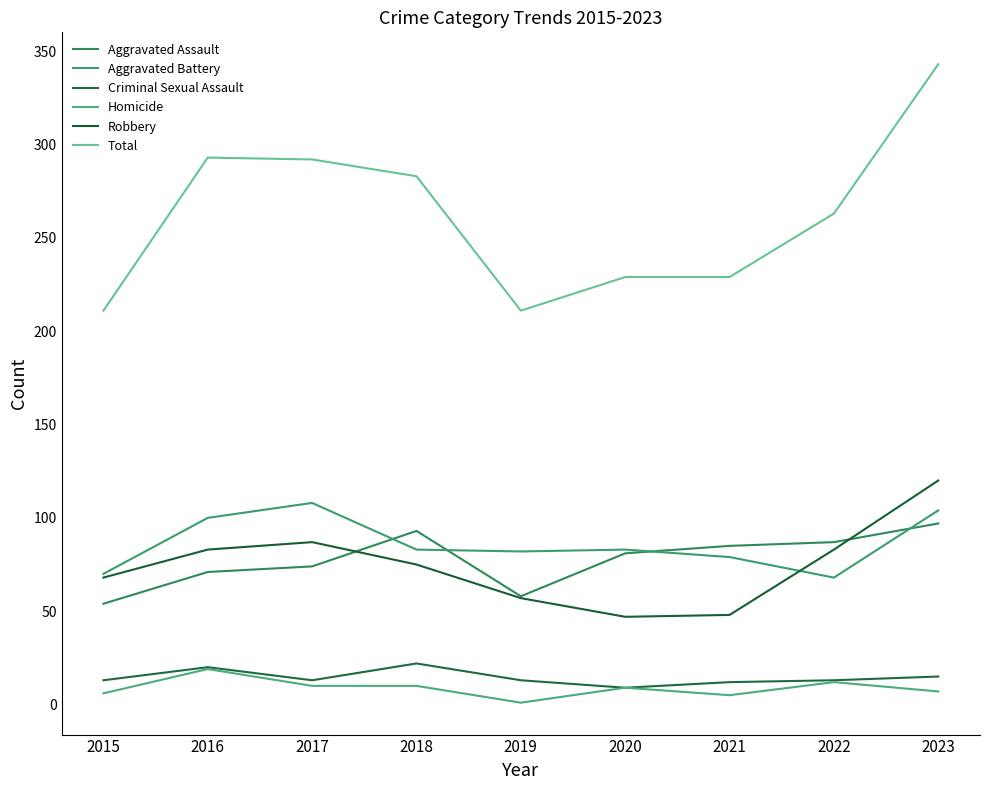

Which series has the largest range (max minus min)?

Total